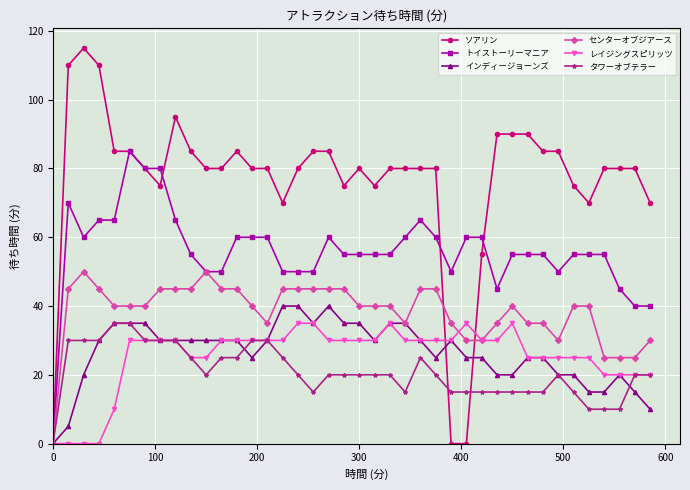

What is the value of the レイジングスピリッツ point at the 18th from the left?

35